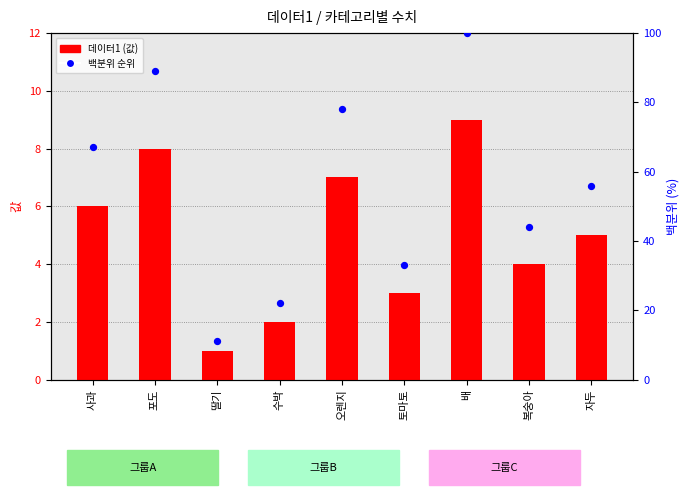

Which series contains the lowest Y value?

데이터1 (값)